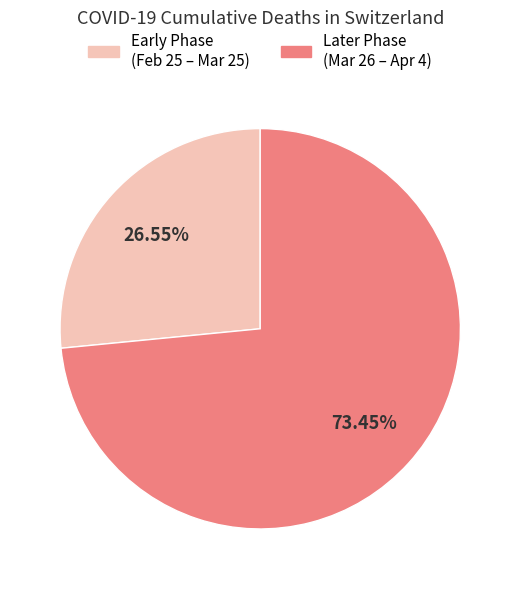

Is there any slice that represents more than half of the pie?

Yes